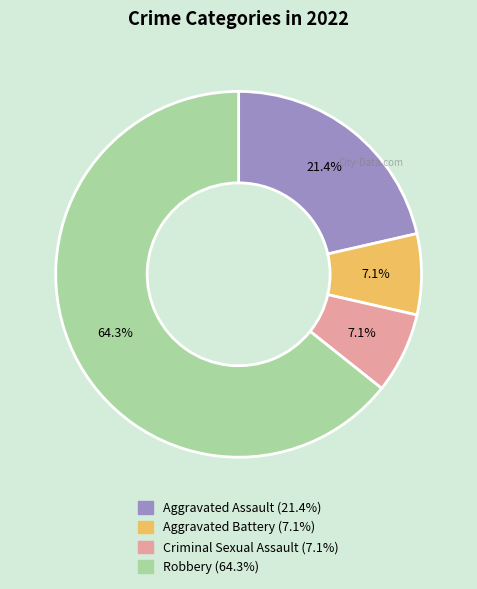

What is the largest slice in the pie chart?

Robbery